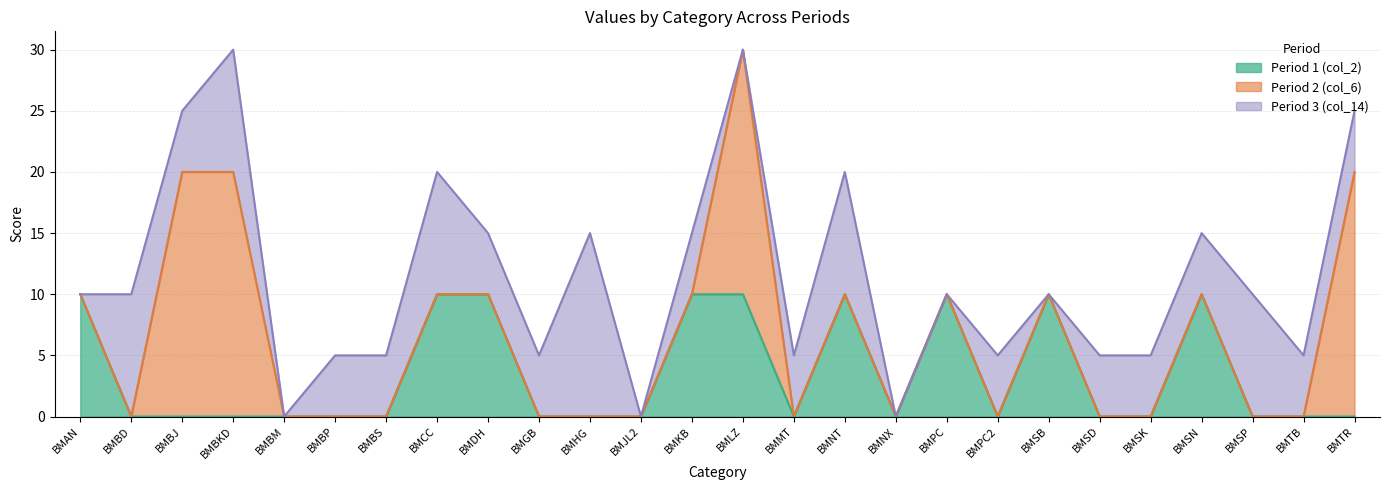

The Period 3 (col_14) series shows 9 at BMSN. True or false?

False